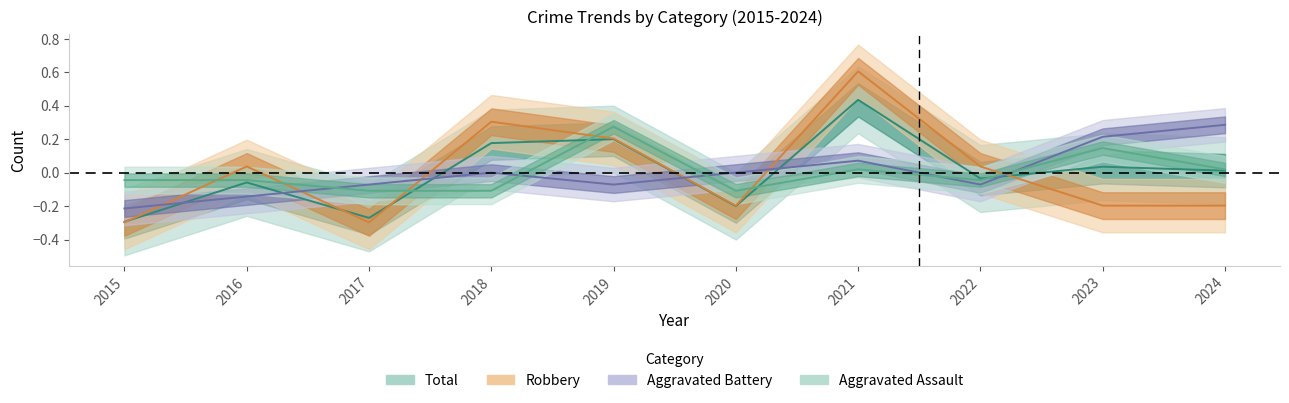

Which series changed the most between 2018 and 2019?

Aggravated Assault